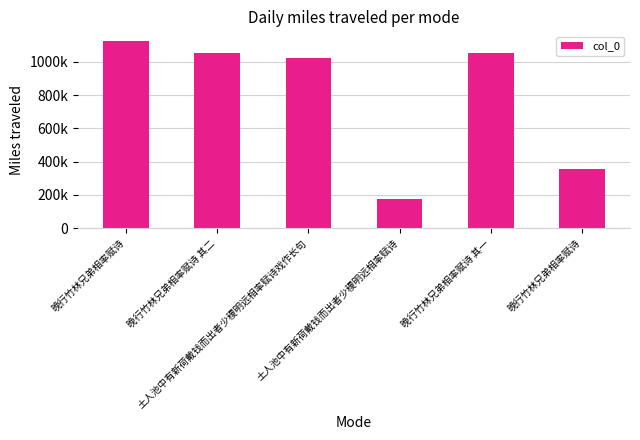

Does the chart contain any negative values?

No